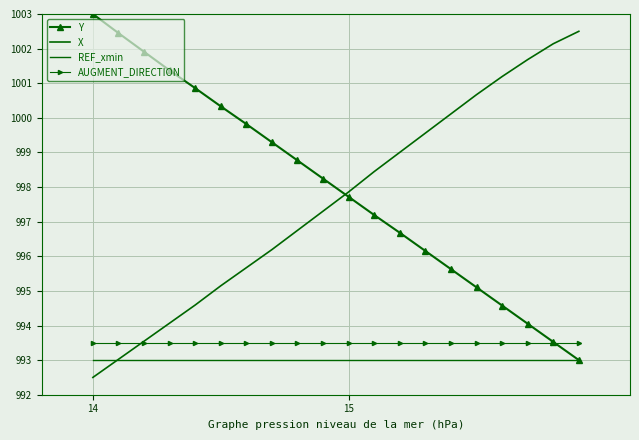

Reading left to right, what are all the values shown in this chart?

Y: 1003.0	1002.4	1001.9	1001.4	1000.9	1000.3	999.8	999.3	998.8	998.2	997.7	997.2	996.7	996.2	995.6	995.1	994.6	994.1	993.5	993.0
X: 992.5	993.0	993.5	994.1	994.6	995.1	995.7	996.2	996.7	997.3	997.9	998.4	999.0	999.6	1000.1	1000.7	1001.2	1001.7	1002.1	1002.5
REF_xmin: 993.0	993.0	993.0	993.0	993.0	993.0	993.0	993.0	993.0	993.0	993.0	993.0	993.0	993.0	993.0	993.0	993.0	993.0	993.0	993.0
AUGMENT_DIRECTION: 993.5	993.5	993.5	993.5	993.5	993.5	993.5	993.5	993.5	993.5	993.5	993.5	993.5	993.5	993.5	993.5	993.5	993.5	993.5	993.5